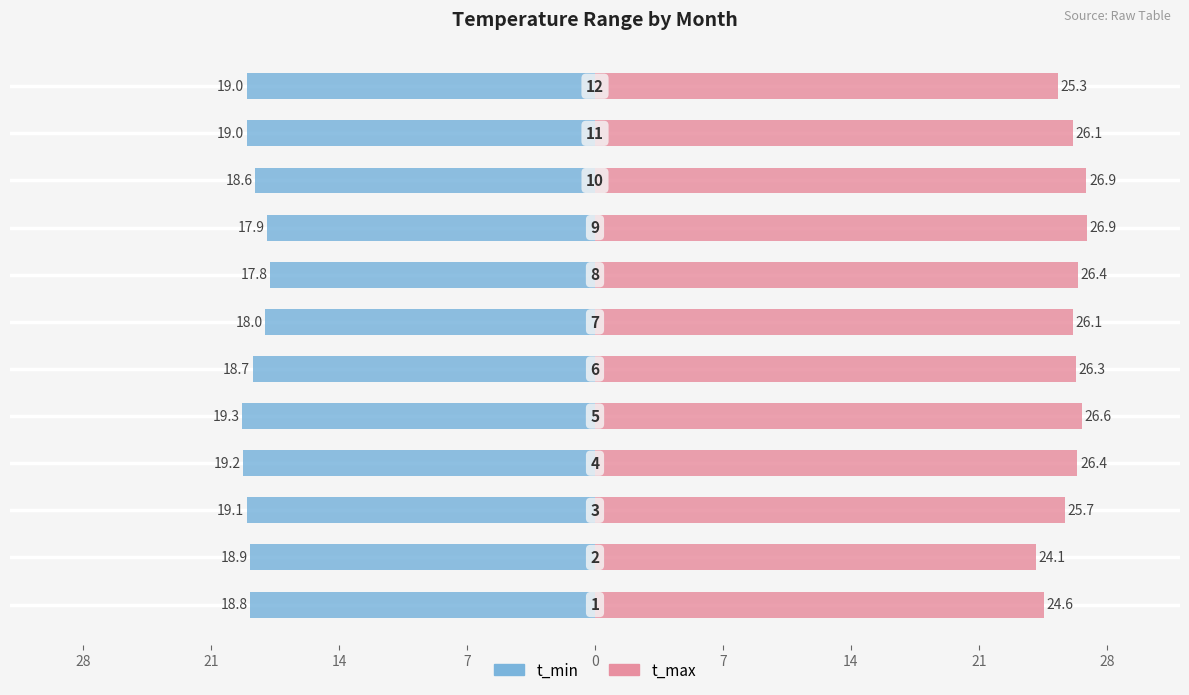

Rank the series by their maximum value, from highest to lowest.

t_max, t_min